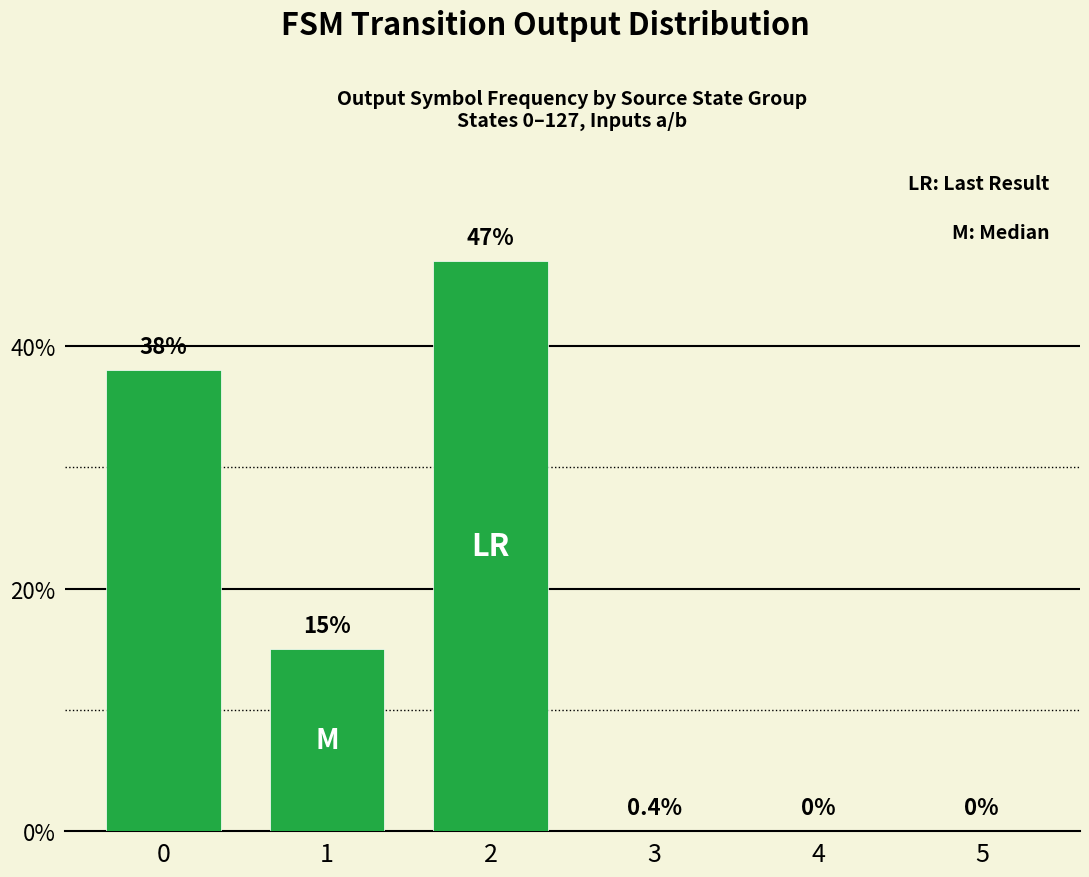

How many positive values are there?

3